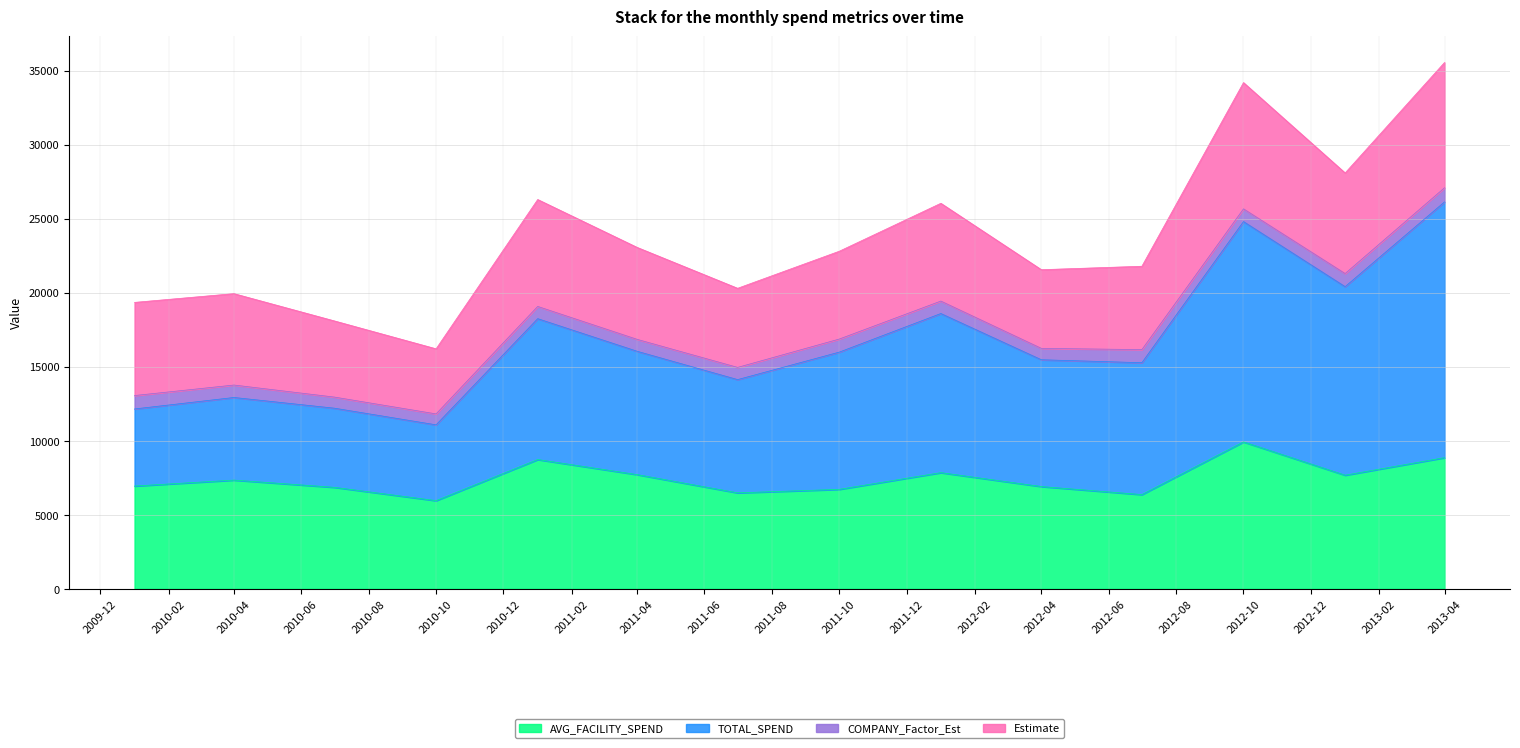

At which label does AVG_FACILITY_SPEND first exceed 7343?

2010-04